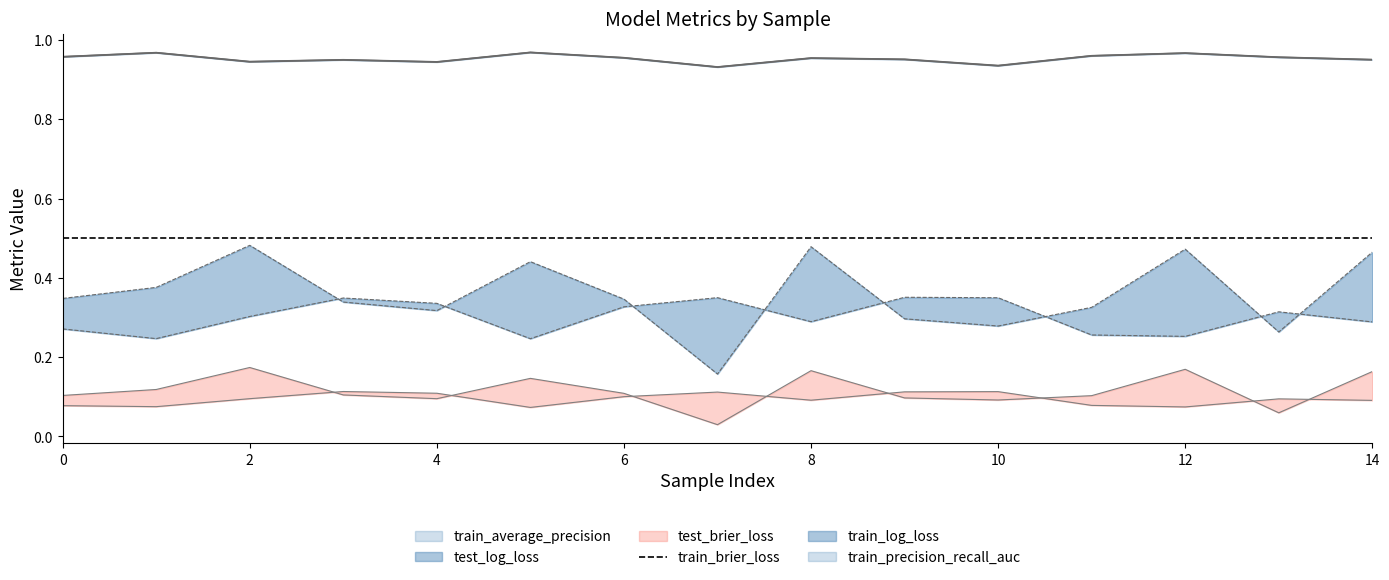

True or false: train_brier_loss and train_log_loss intersect in this chart.

False